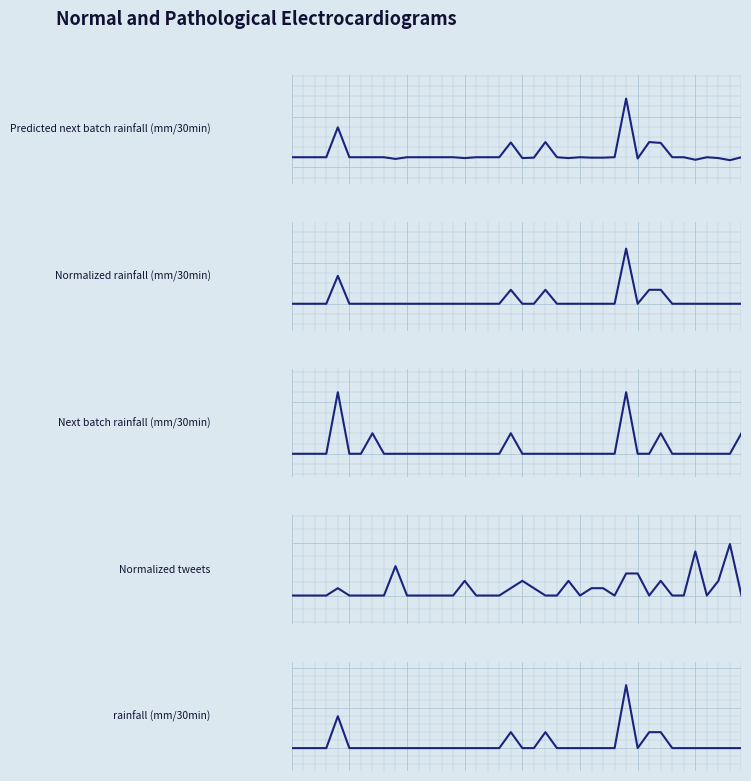

How many interior local peaks does the Normalized rainfall (mm/30min) series have?

4